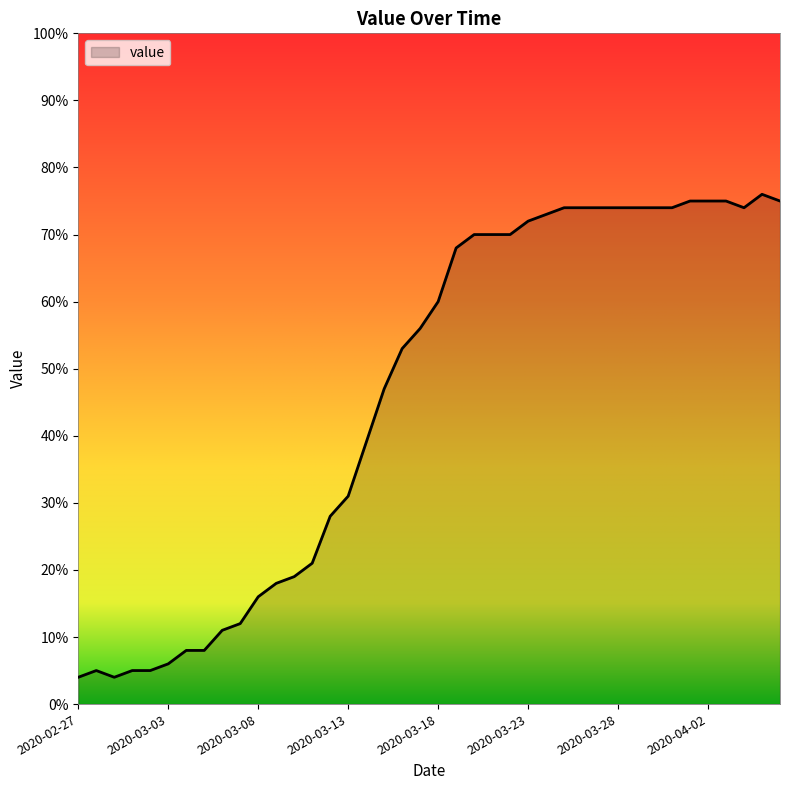

What is the difference between the maximum and minimum values?

72